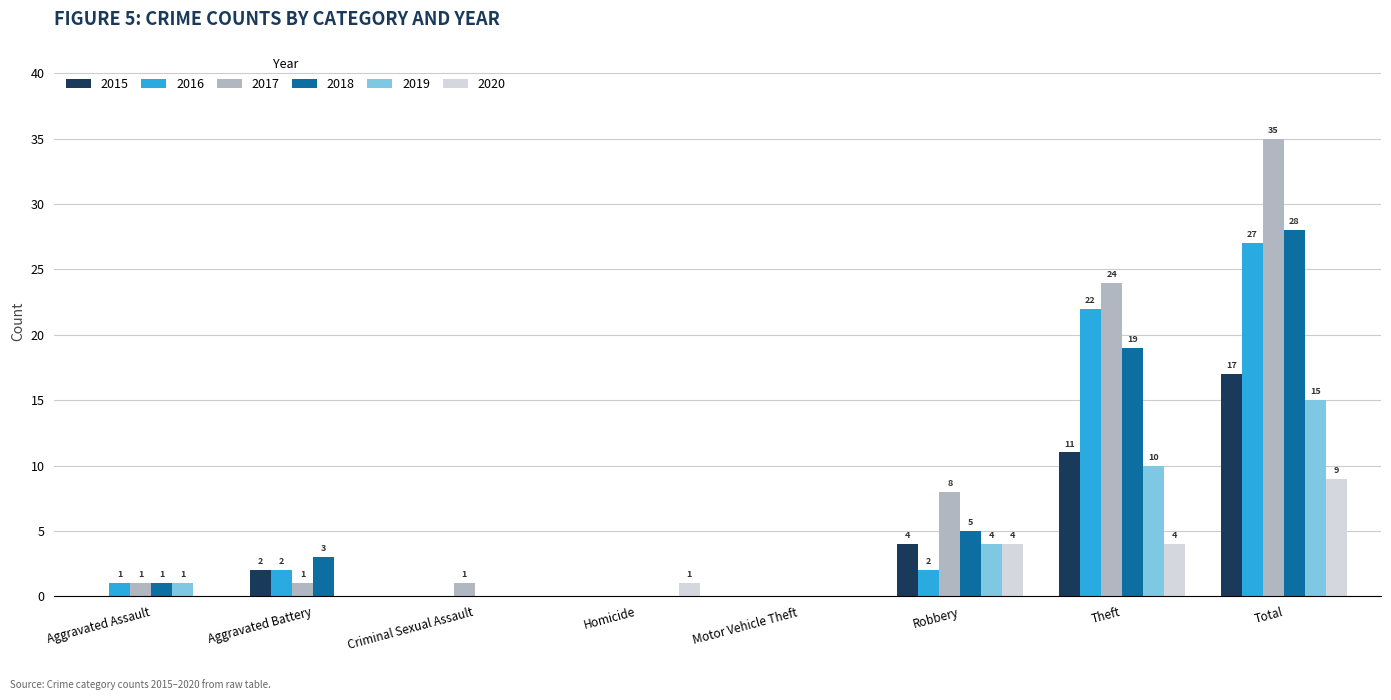

What is the sum of the 2018 values at Aggravated Battery and Homicide?

3